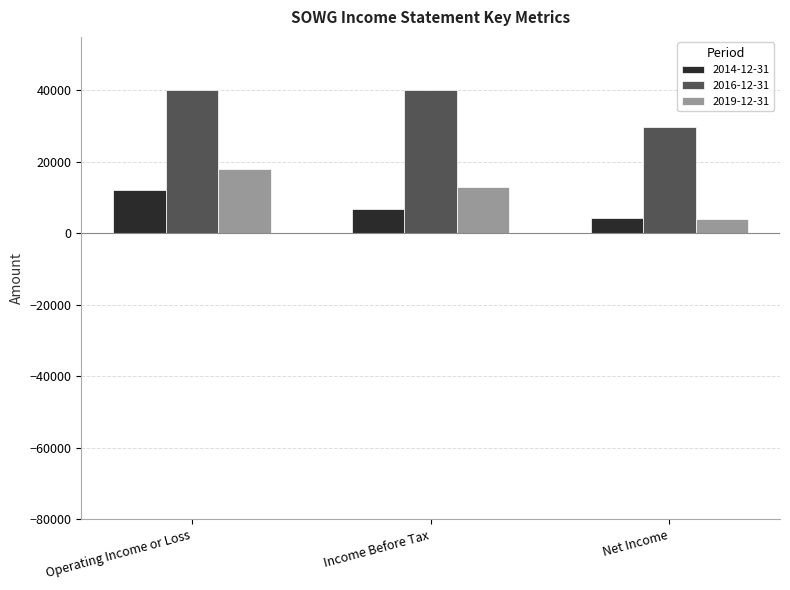

What is the label of the 3rd bar from the left?

Net Income